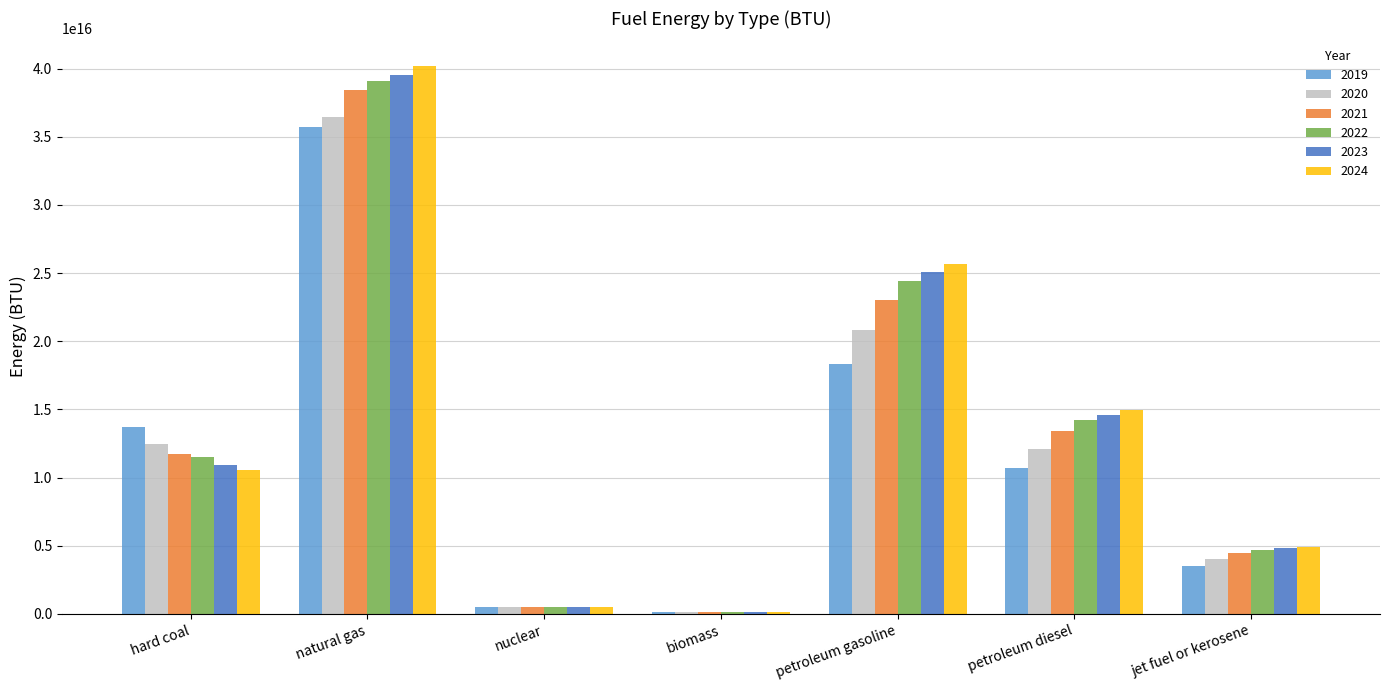

At which category is the sum across all series the highest?

natural gas